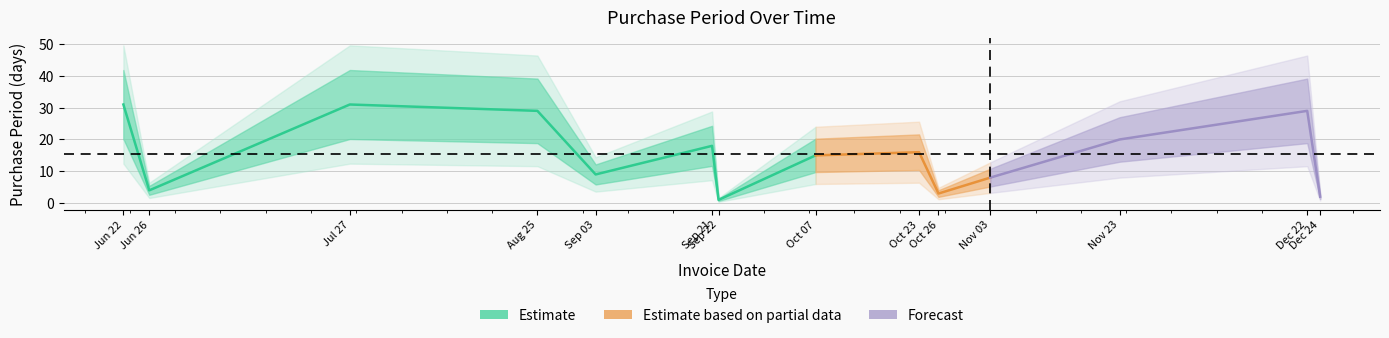

What is the sum of the values at 2015-12-24 and 2015-06-26?

6